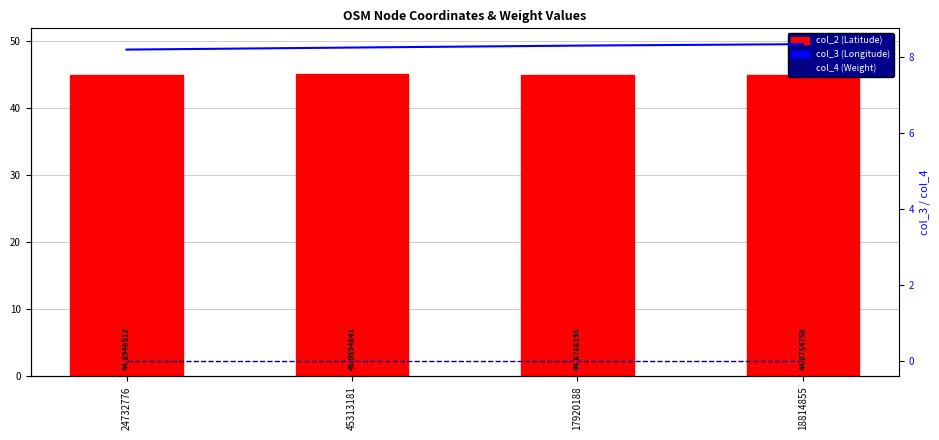

Reading left to right, extract all data points from this chart.

col_2 (Latitude): 44.9	45.1	44.9	44.9
col_3 (Longitude): 8.2	8.3	8.3	8.4
col_4 (Weight): 0.0	0.0	0.0	0.0